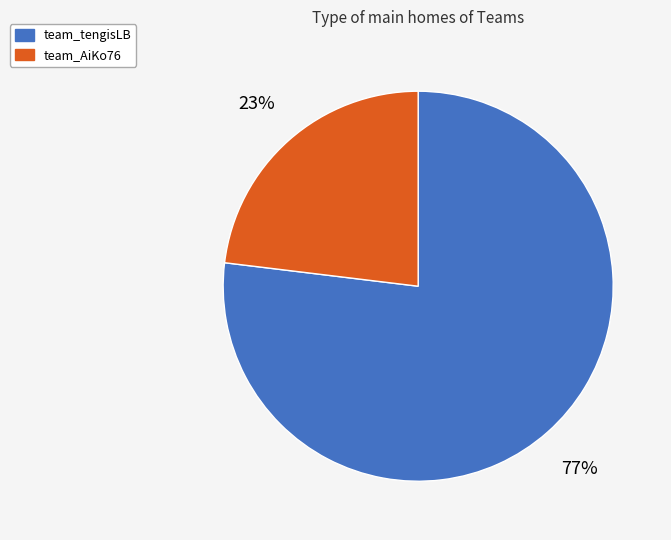

To the nearest percent, what portion does team_tengisLB represent?

77%